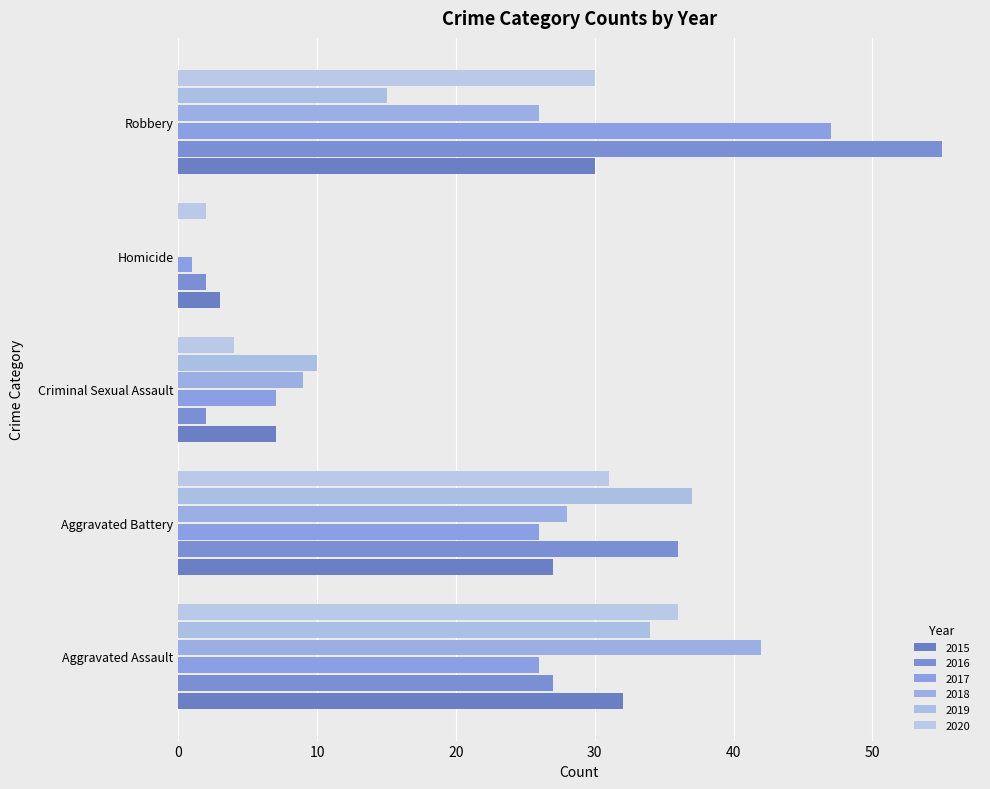

What is the sum of all 2016 values?

122